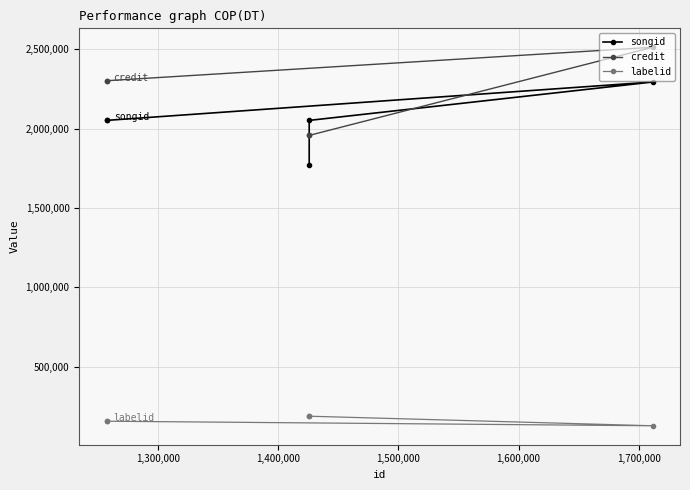

Which has a higher value, 1,600,000 or 1,300,000?

1,600,000